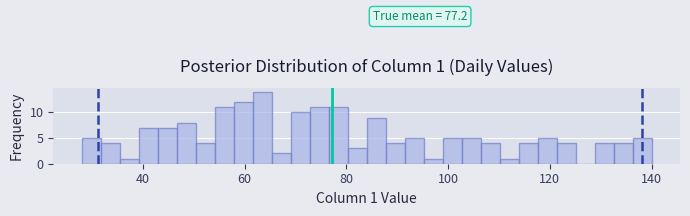

Read against the x-axis, roughly where is the centre of the tallest bar?

64